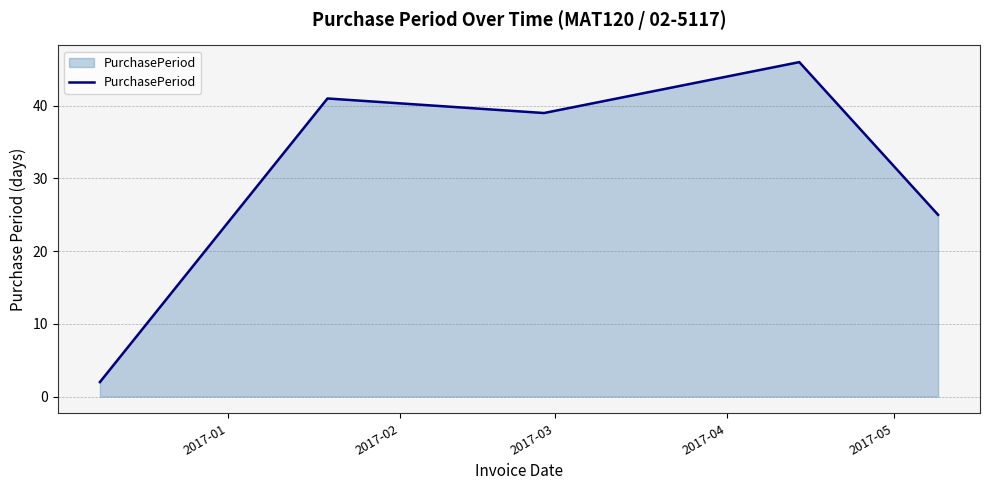

How many interior local valleys (lower than both neighbors) does the data have?

1